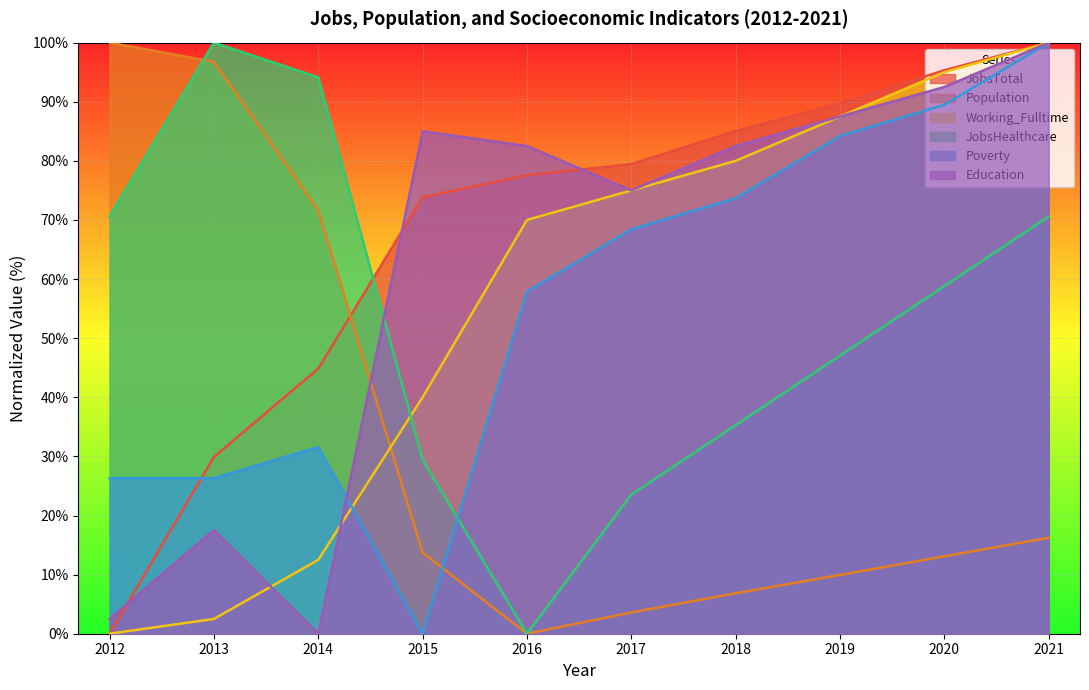

True or false: Working_Fulltime has more than 1 points higher than both neighbors.

False